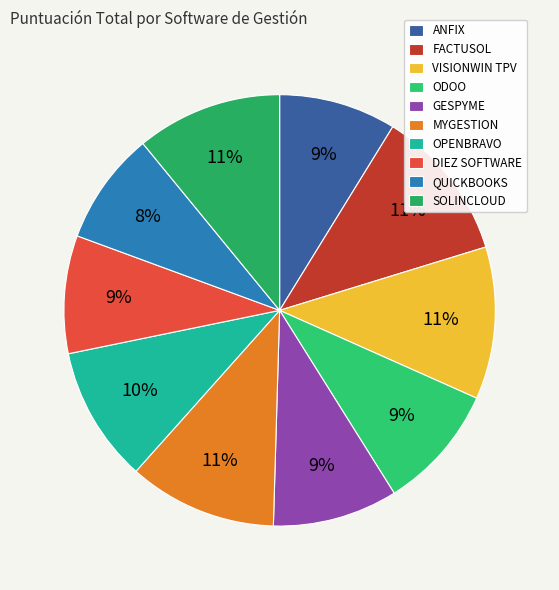

What percentage is the SOLINCLOUD slice, to the nearest percent?

11%